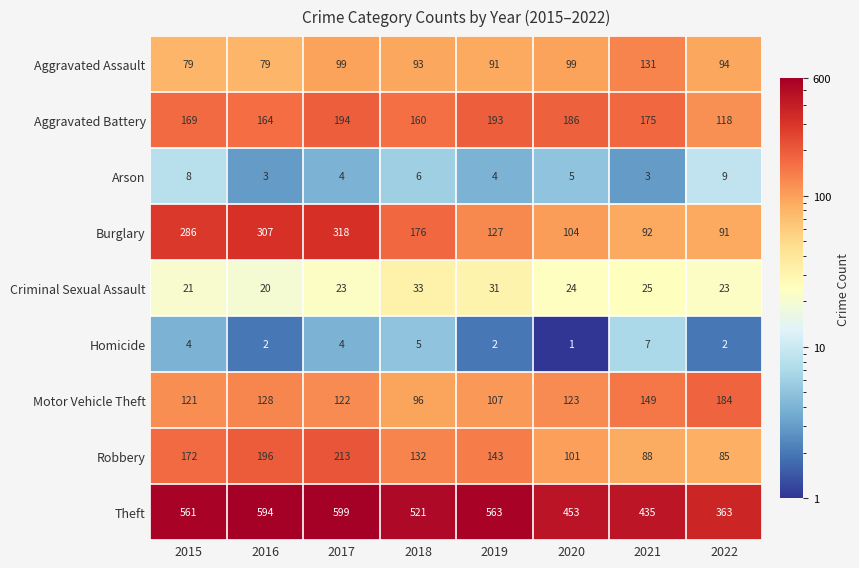

List the series in order of their peak value, highest first.

Theft, Burglary, Robbery, Aggravated Battery, Motor Vehicle Theft, Aggravated Assault, Criminal Sexual Assault, Arson, Homicide